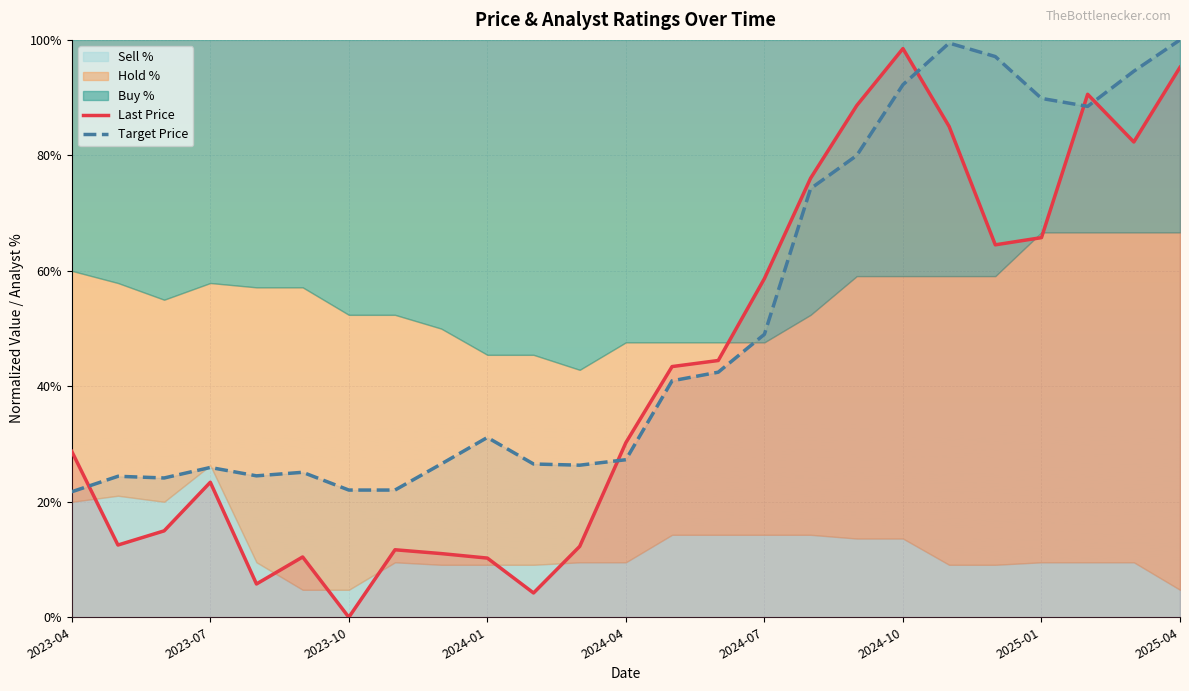

Is the value of Last Price at 2025-01 greater than the value of Target Price at 2024-10?

No